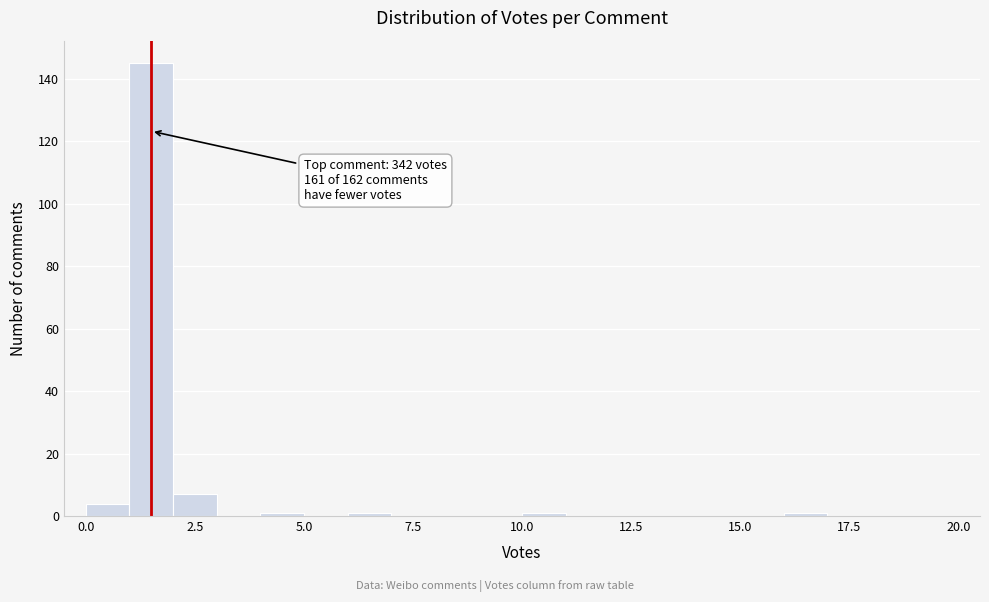

Around what value on the x-axis is the tallest bar? Give the approximate position of its centre, as read against the axis.

1.5